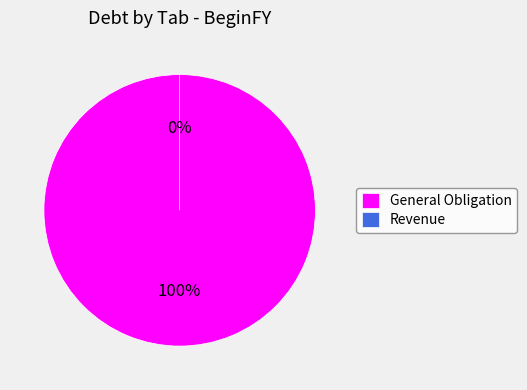

Is it true that Revenue is 0% of the pie?

True